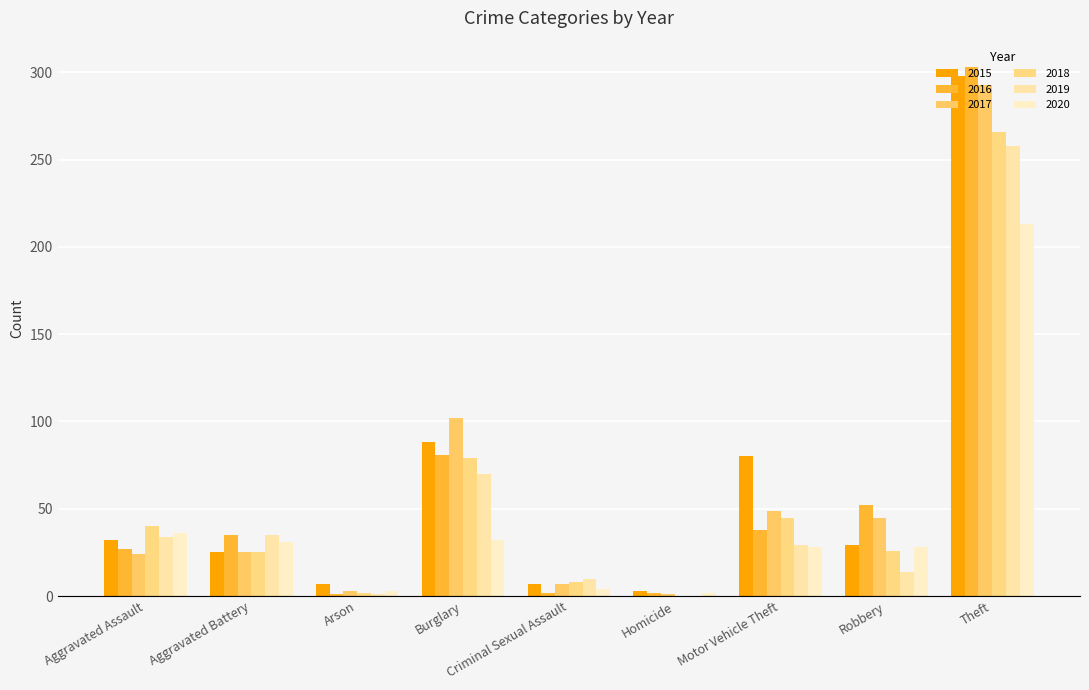

What is the highest value of the 2015 series?

298